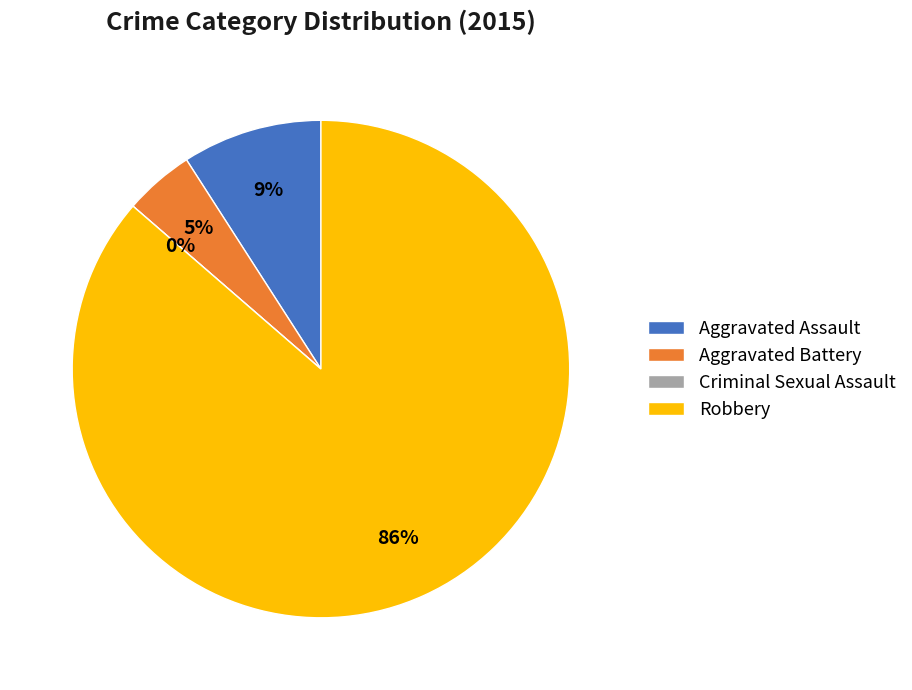

How many slices are in this pie chart?

4